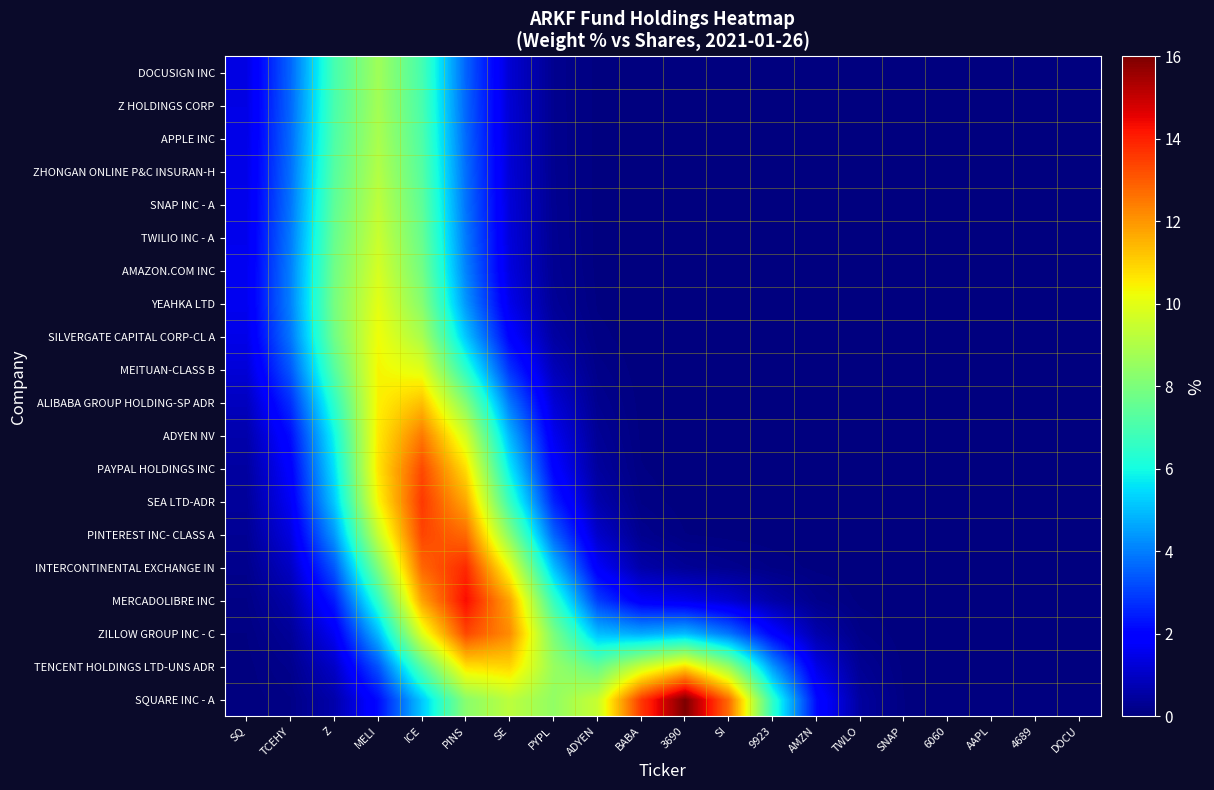

How many categories are shown in the chart?

20